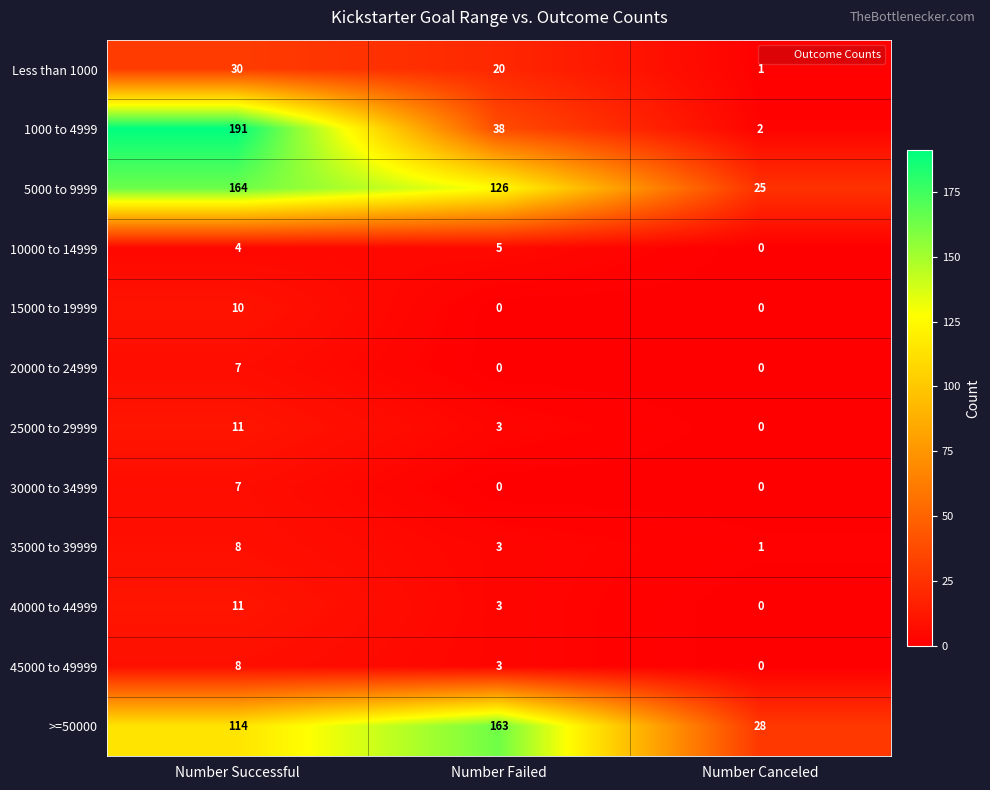

Rank the categories by Less than 1000 value from highest to lowest.

Number Successful, Number Failed, Number Canceled